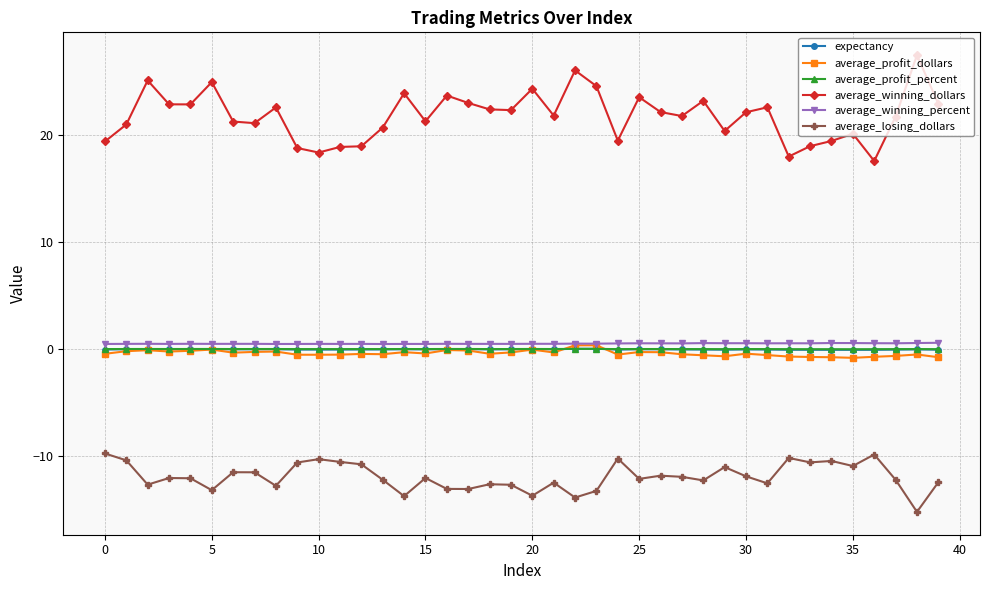

True or false: average_losing_dollars has more than 1 interior local peaks.

True